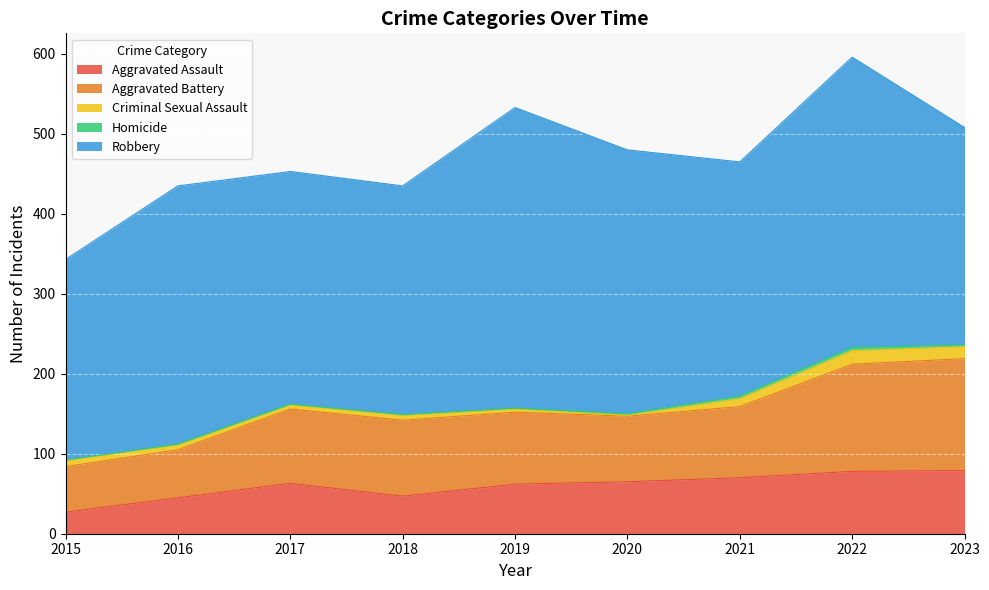

What is the difference between the Homicide values at 2021 and 2016?

2